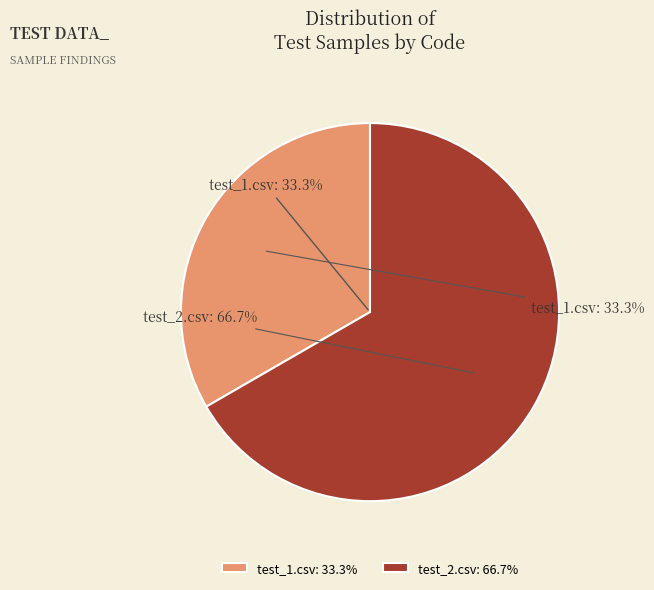

Which category accounts for the majority?

test_2.csv